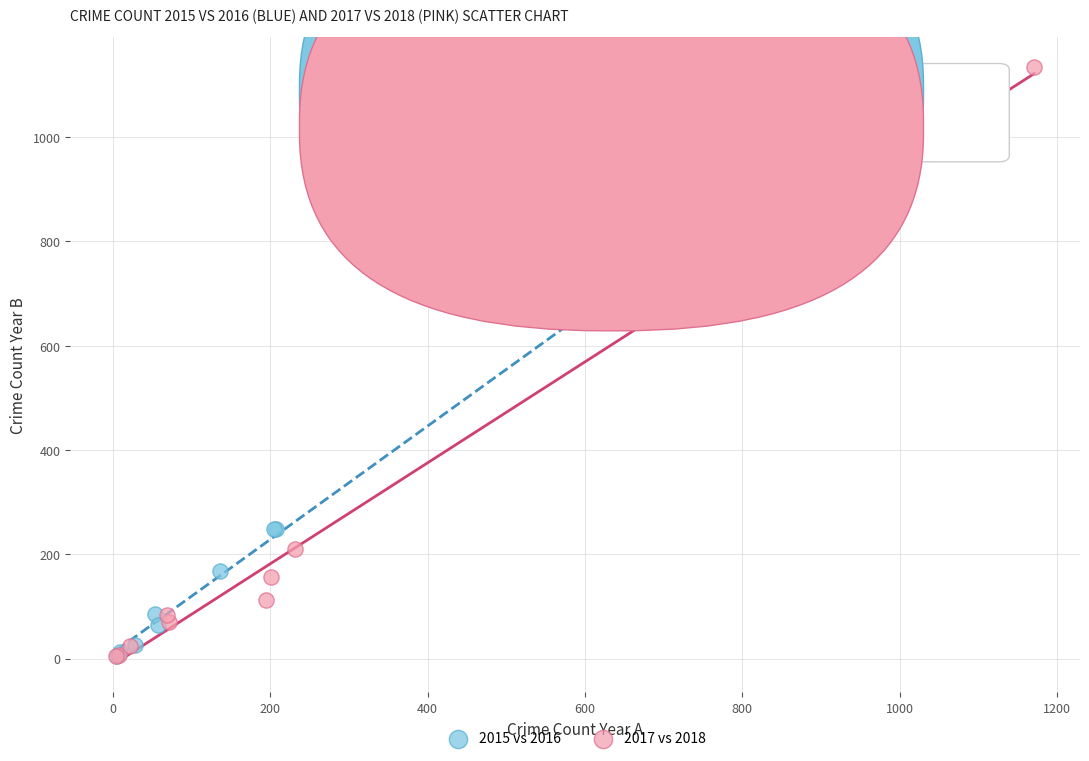

Which series has the largest Y range (max minus min)?

2017 vs 2018